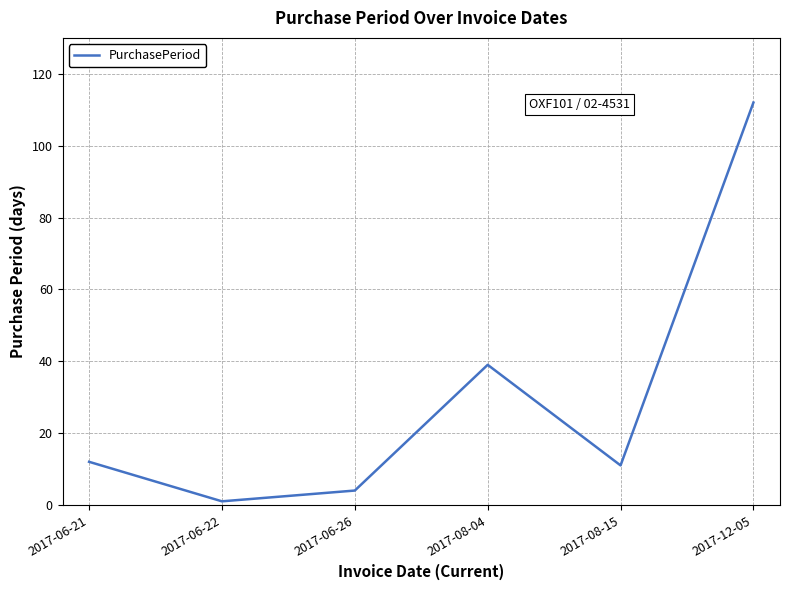

What is the change in value from 2017-06-21 to 2017-12-05?

+100